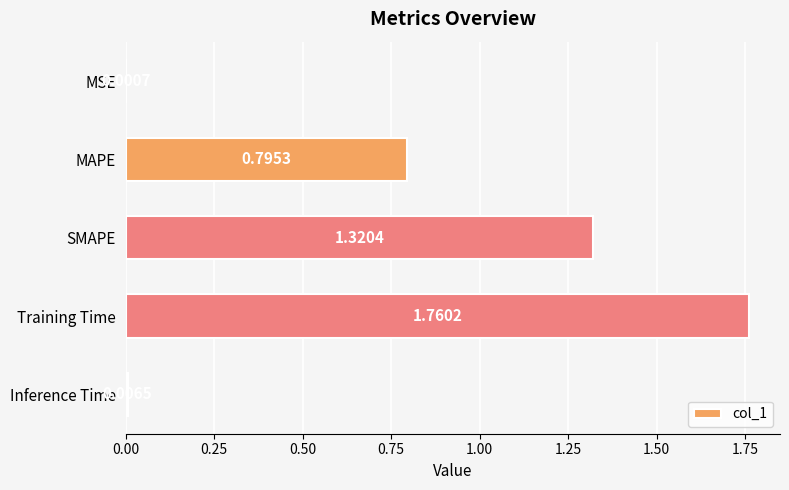

Which category has the highest value across all series?

Training Time